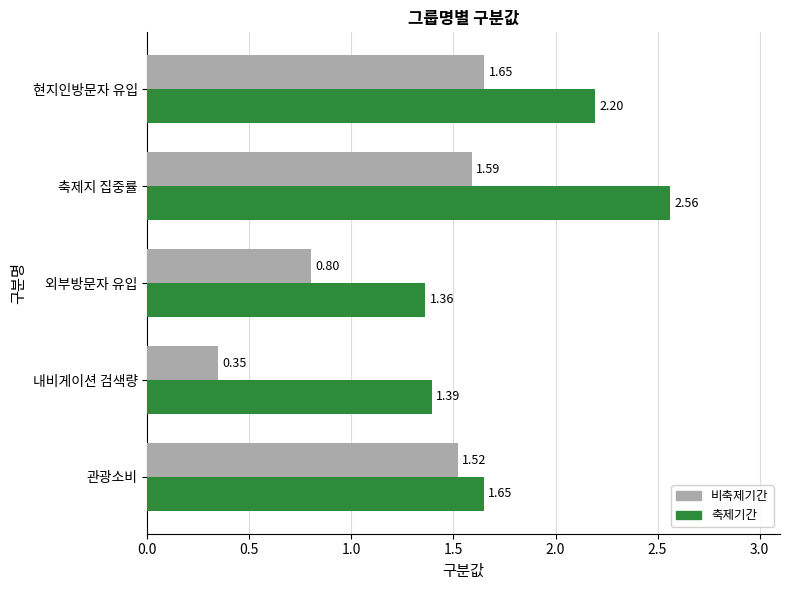

Which category has the highest value in the 축제기간 series?

축제지 집중률